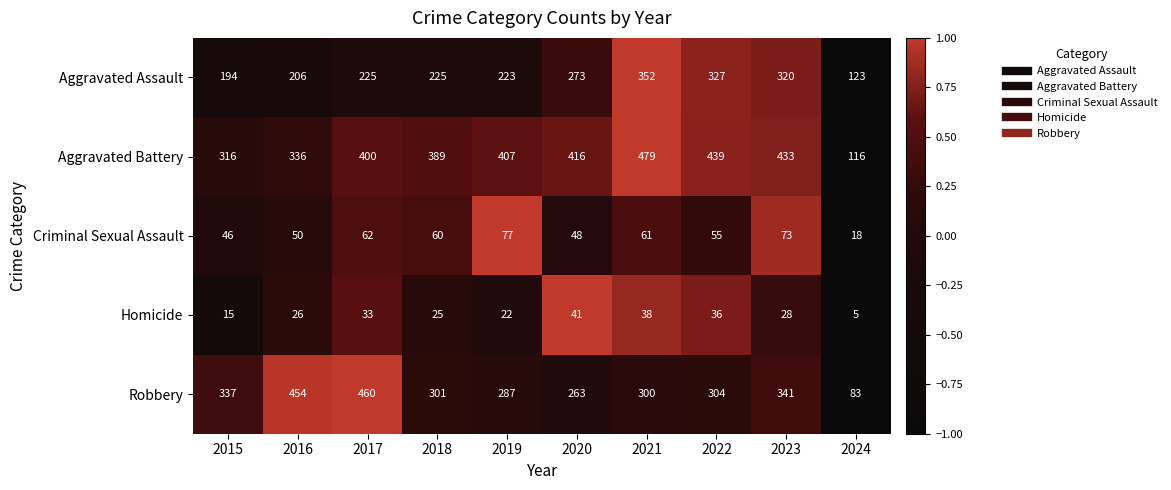

At which label does Criminal Sexual Assault reach its peak?

2019